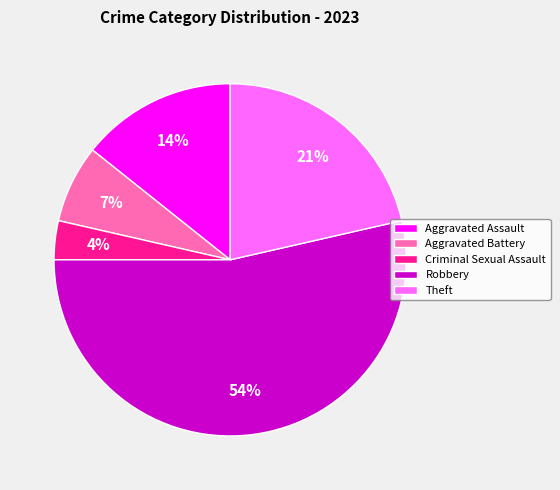

Count the number of slices in the pie.

5